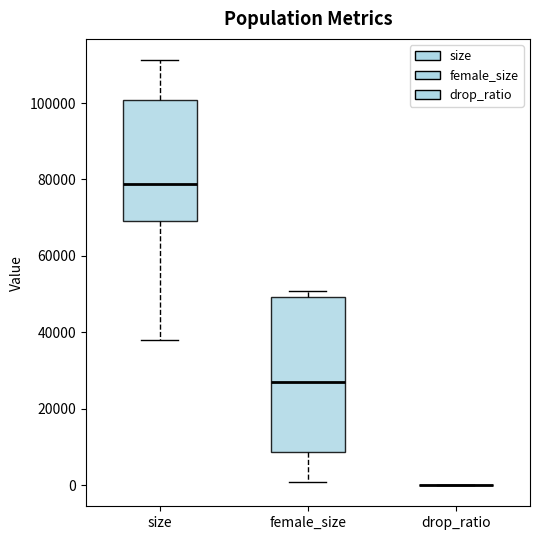

Which box is the tallest, from its lower edge to its upper edge?

female_size